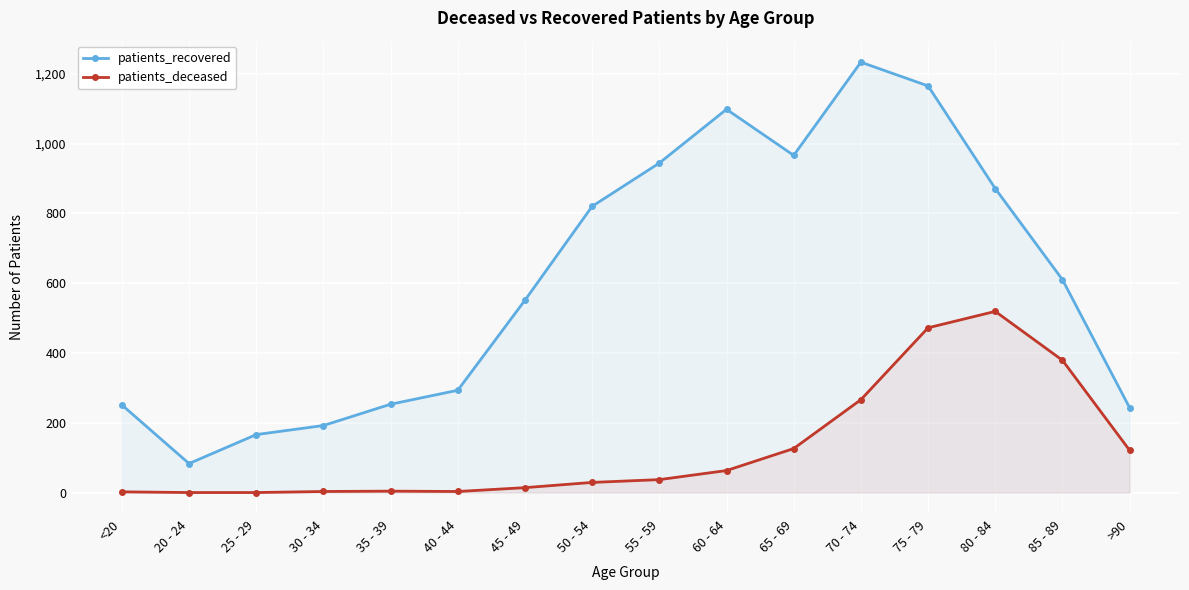

What is the difference between the second highest and minimum values in the patients_deceased series?

472